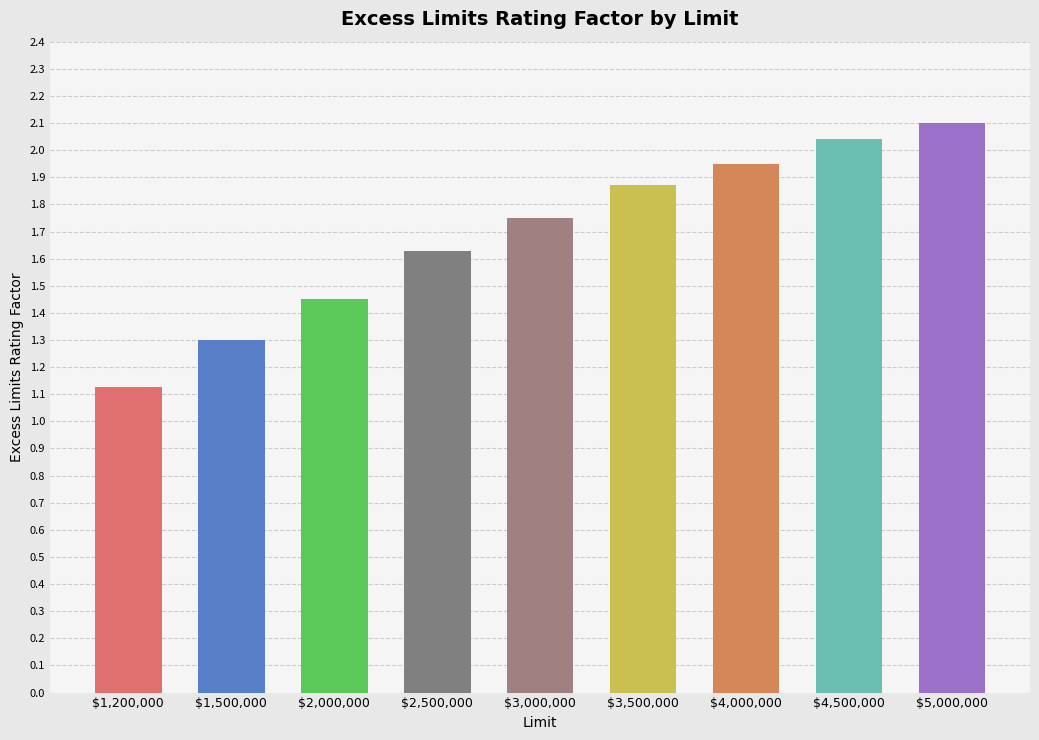

Where is the data nearest to the value 1?

$1,200,000